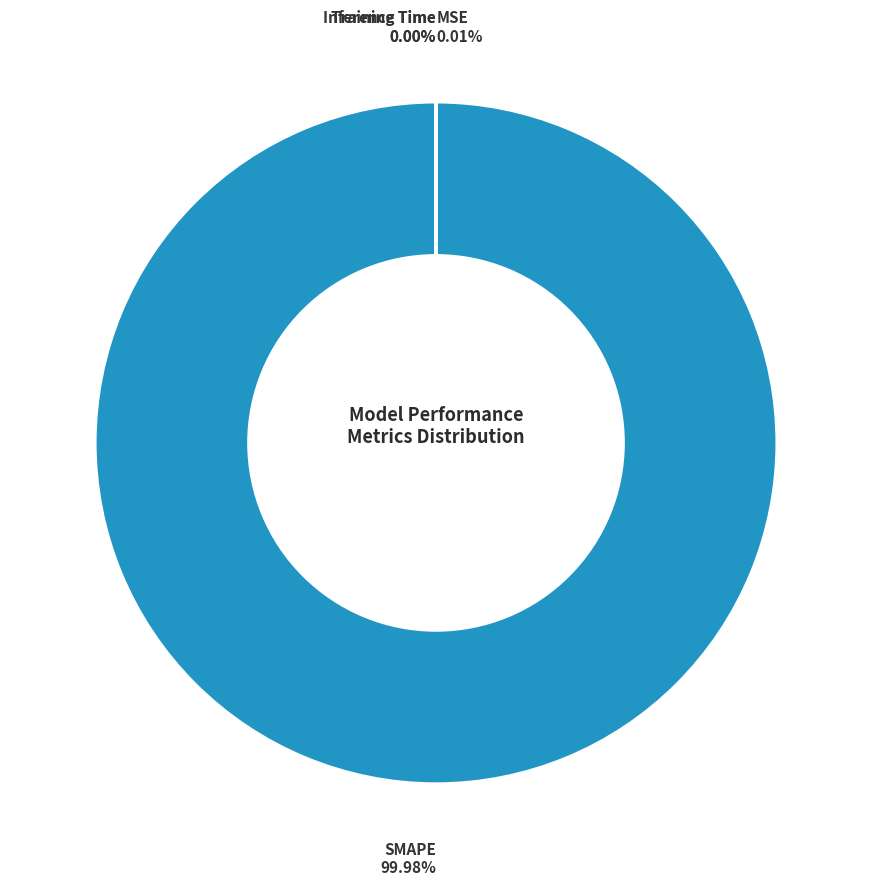

Which category accounts for the majority?

SMAPE